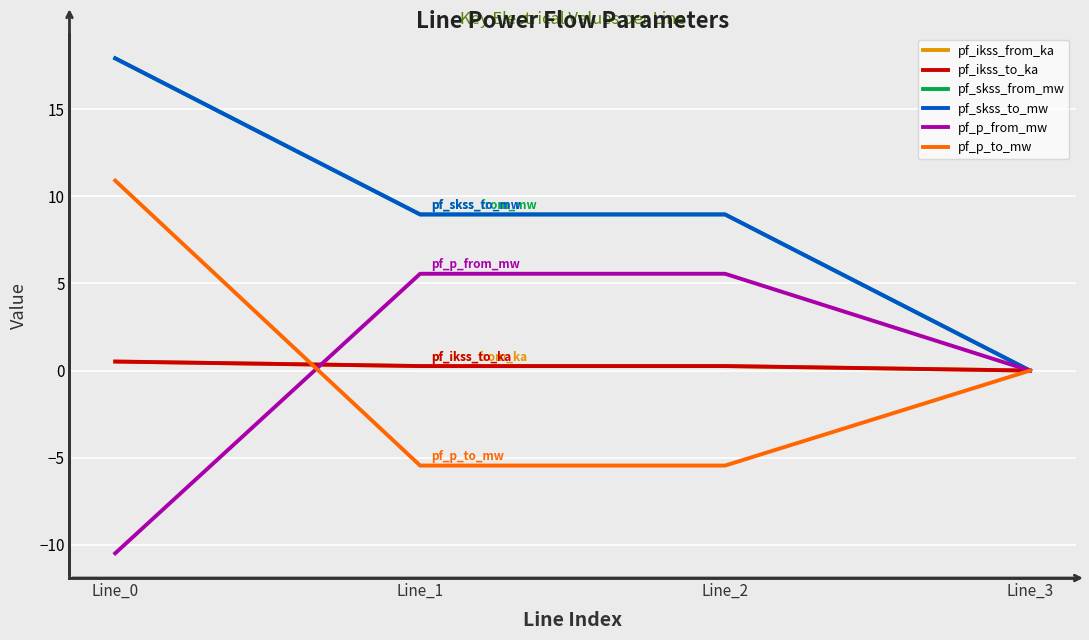

Does the chart display data point markers on the line(s)?

No